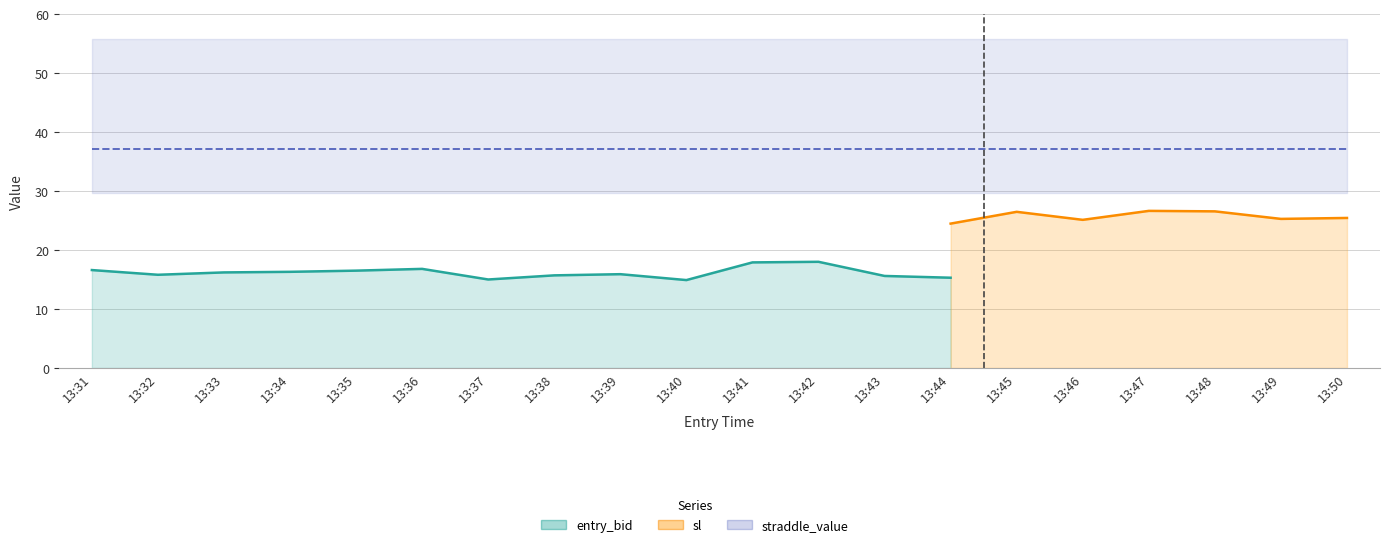

List the series in order of their overall mean, lowest first.

entry_bid, sl, straddle_value